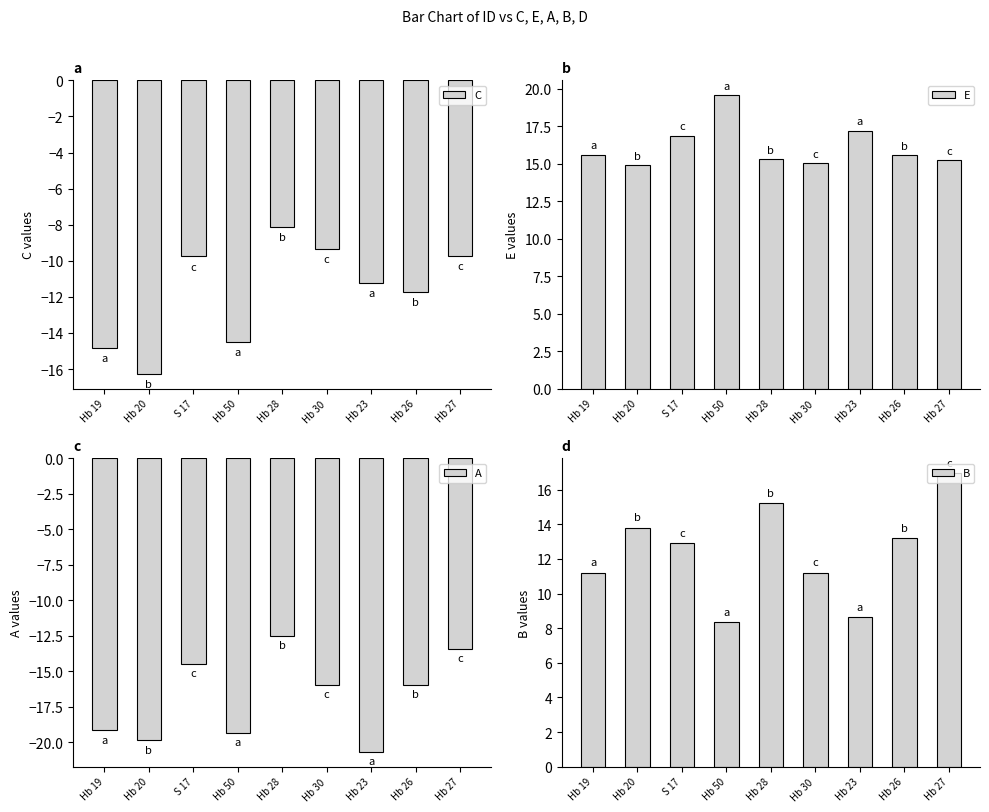

What position from the left is Hb 19?

1